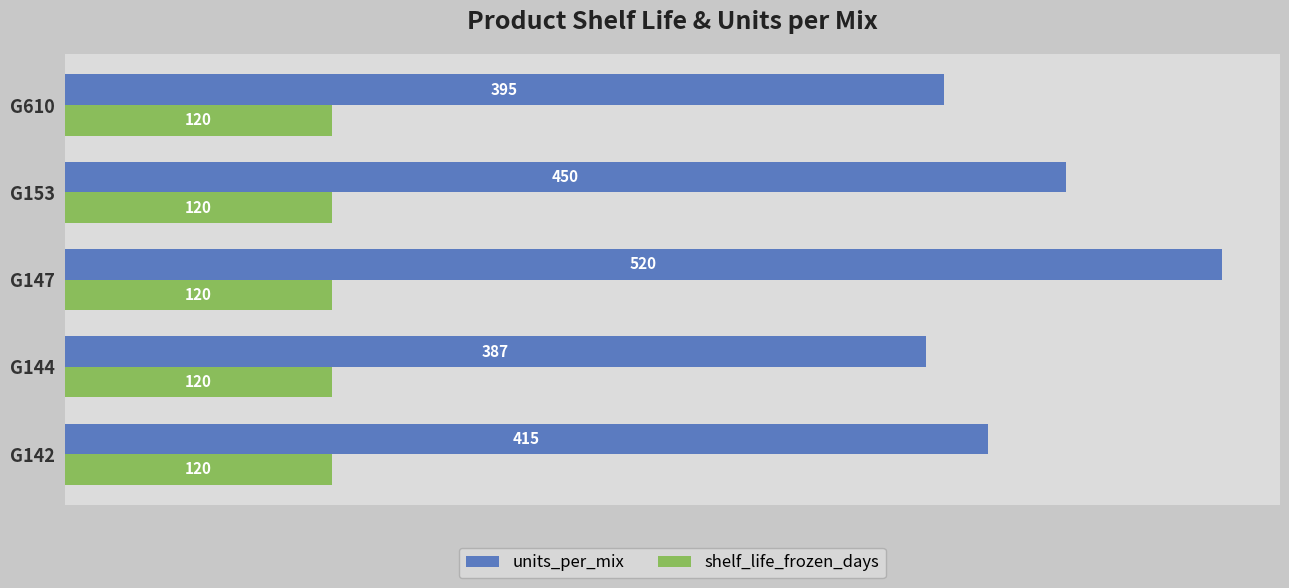

How many values in the units_per_mix series are below 415?

2